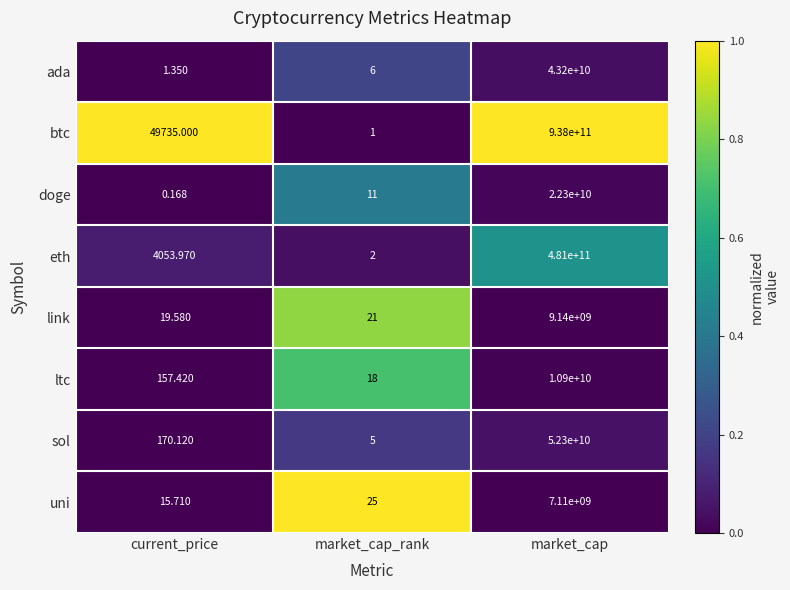

Which category has the lowest value across all series?

current_price